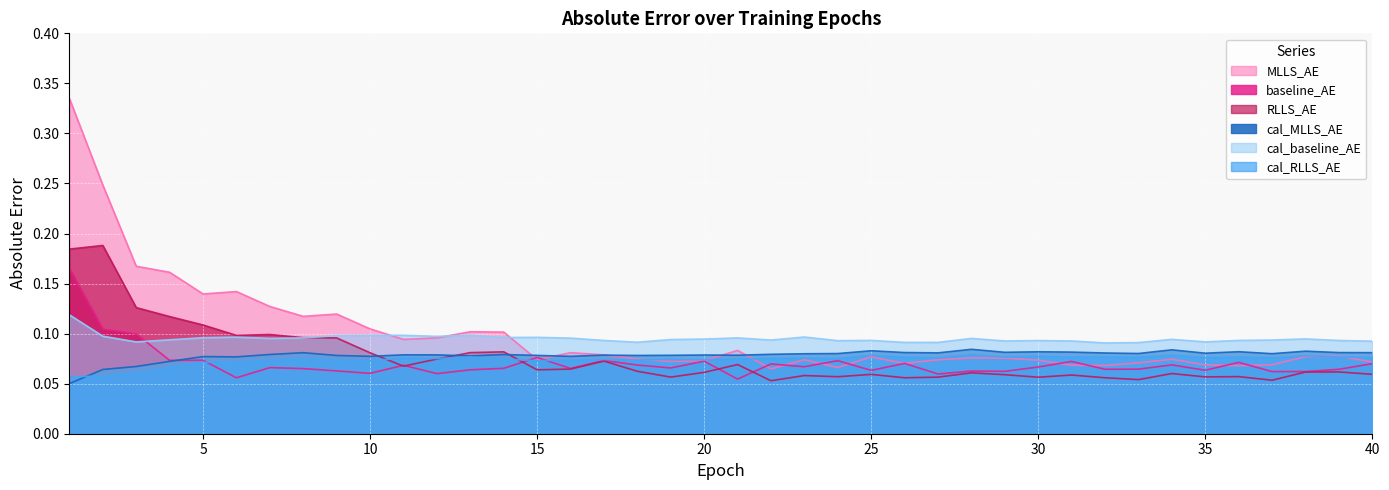

True or false: cal_MLLS_AE and cal_baseline_AE cross at least once.

False